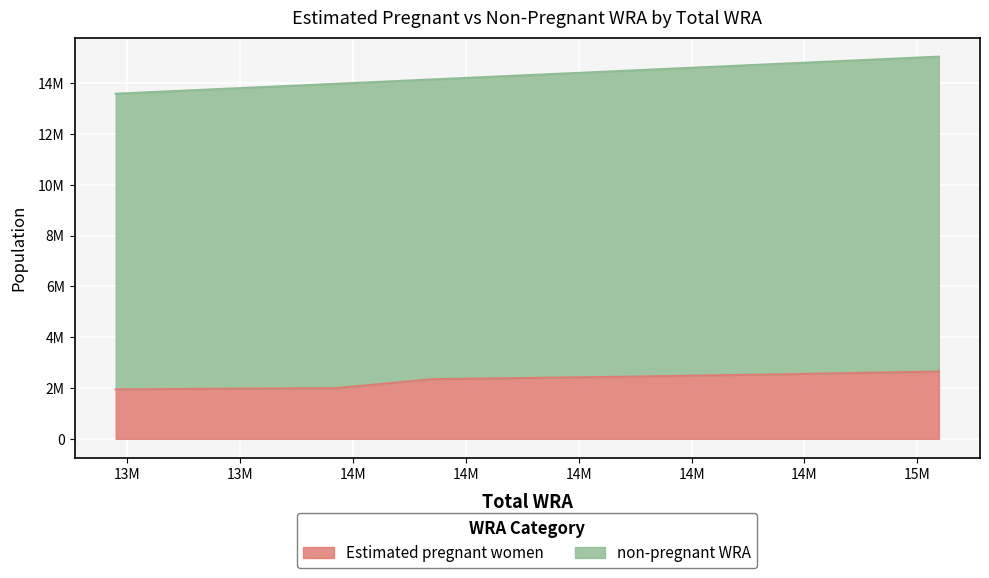

Does the chart display data point markers on the line(s)?

No